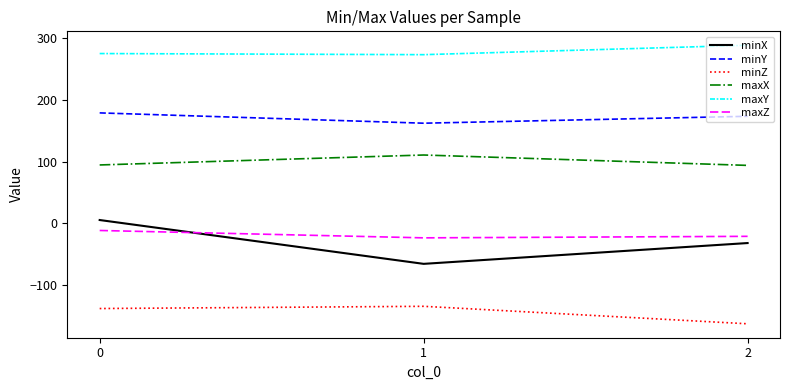

Is the value of minY at 2 greater than the value of maxY at 1?

No